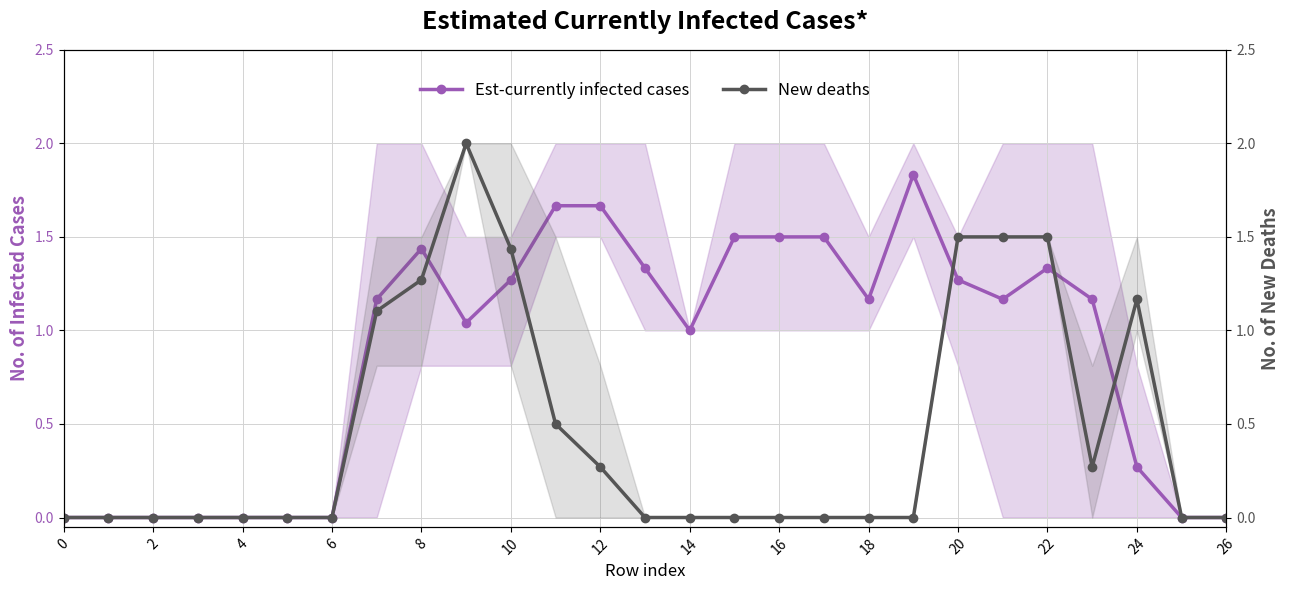

True or false: New deaths and Est-currently infected cases cross at least once.

True